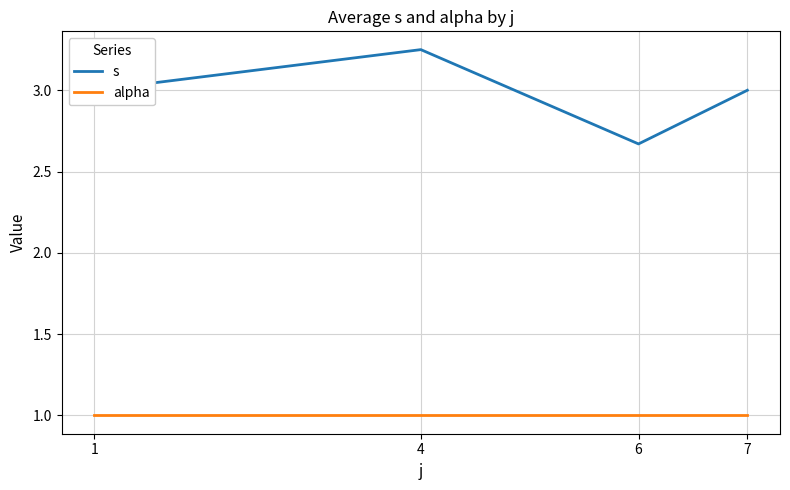

What is the highest value of the alpha series?

1.0